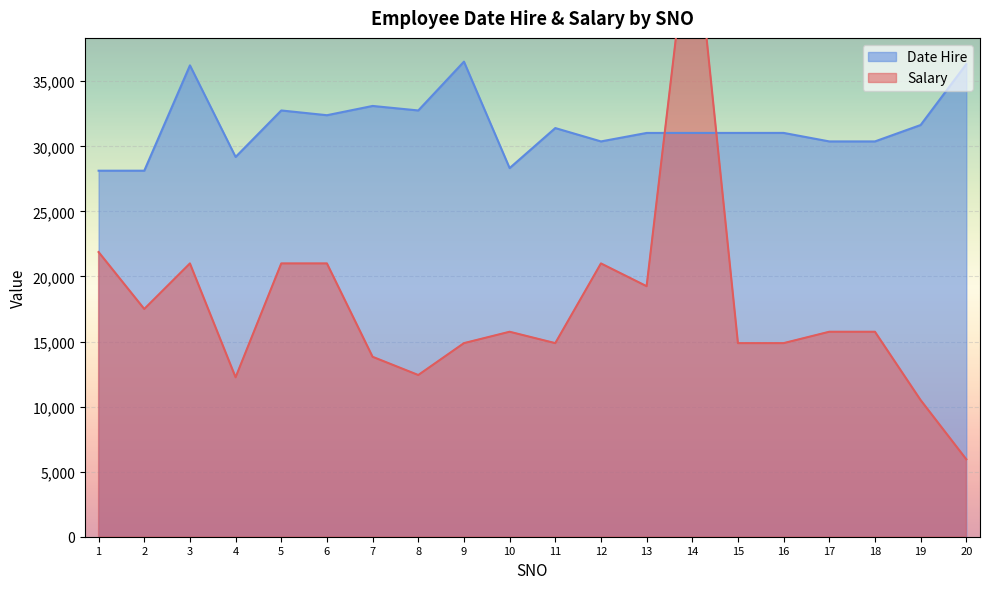

How many distinct data groups are displayed?

2